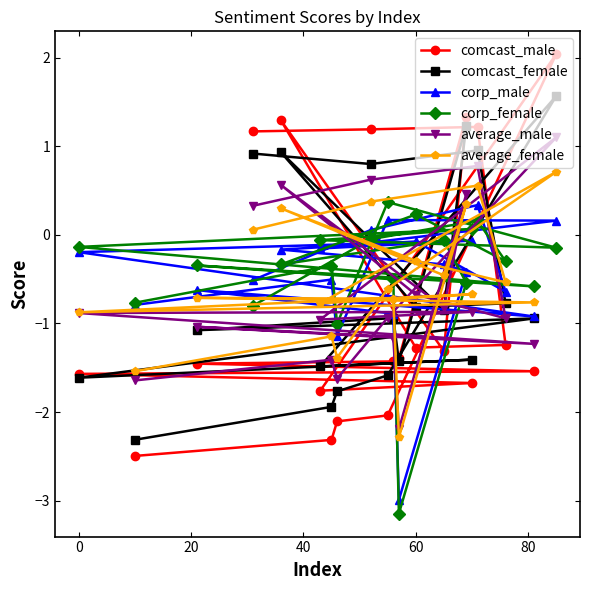

How many values in comcast_male are above zero?

6